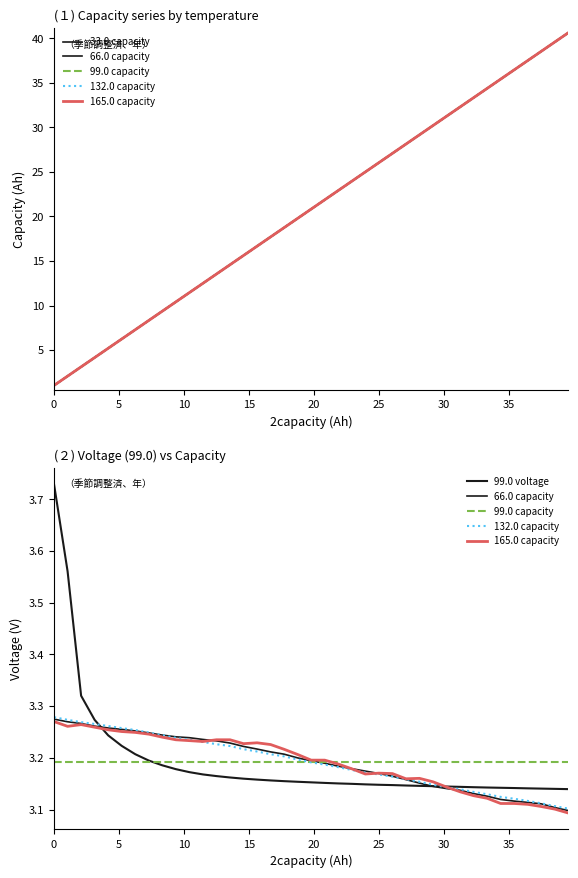

How many lines are shown in the chart?

6